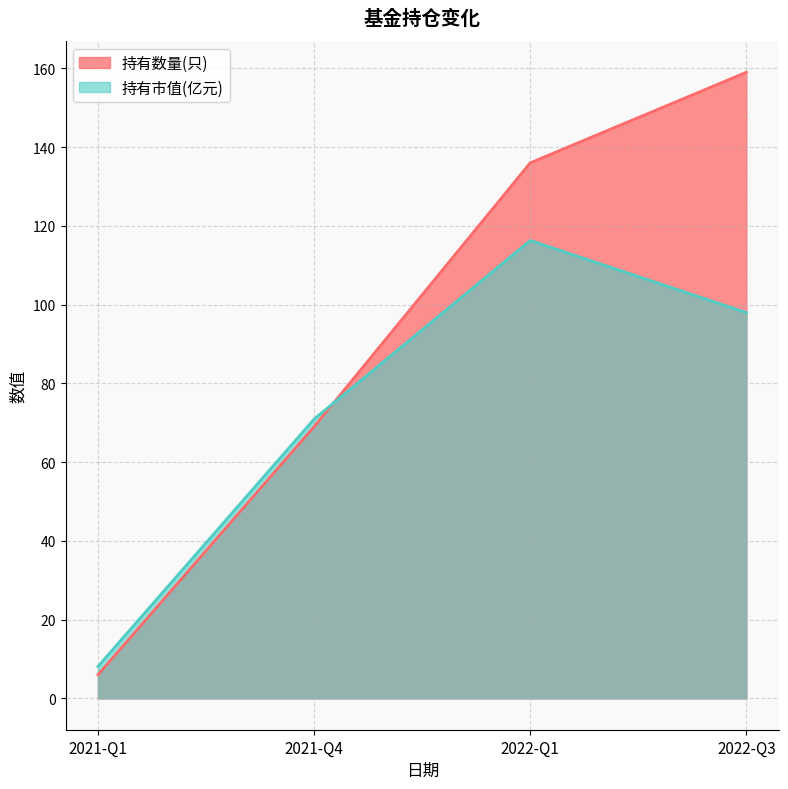

What is the label of the 4th point from the left?

2022-Q3